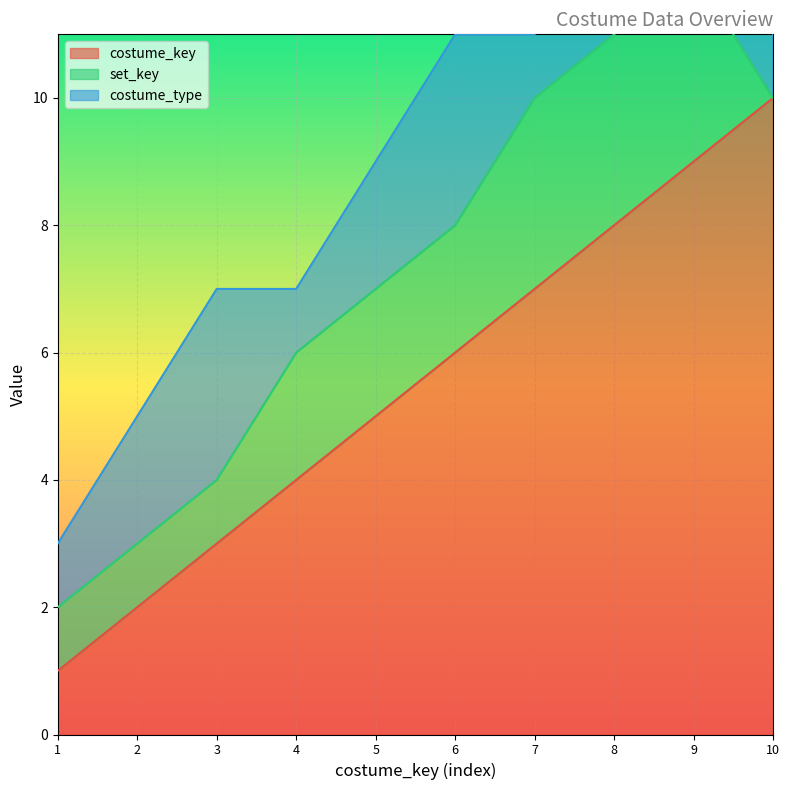

Is the value of costume_type at 2 greater than the value of set_key at 9?

No